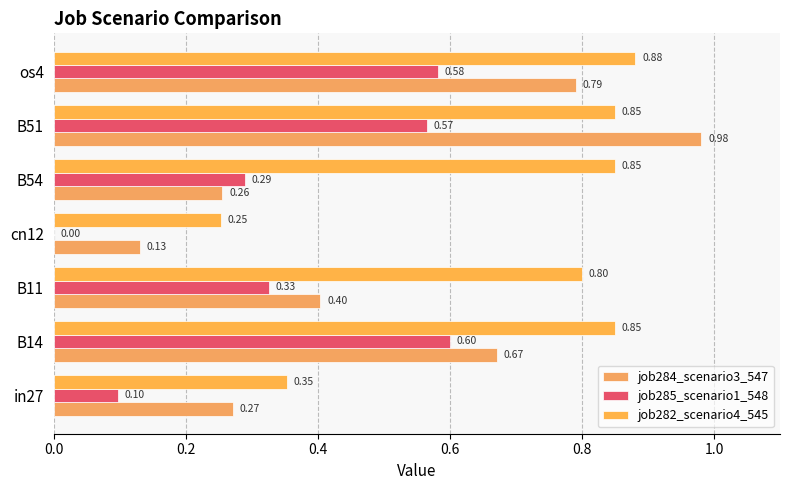

At which category is the sum across all series the highest?

B51